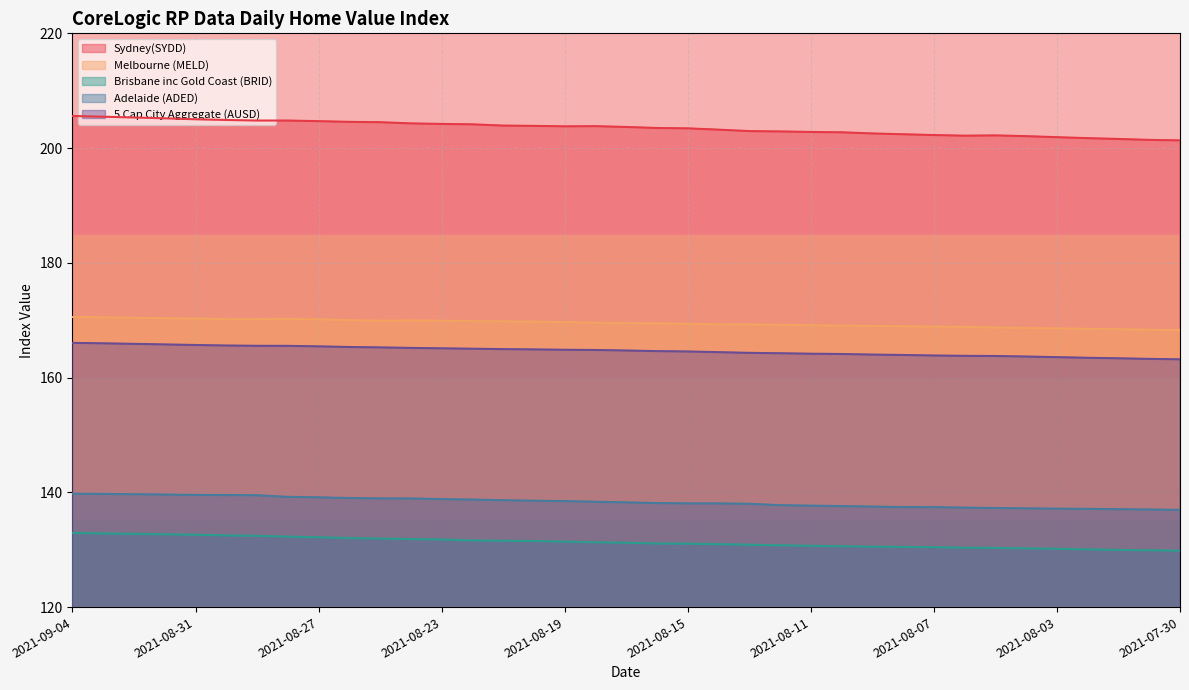

What are all the series names shown in the legend?

Sydney(SYDD), Melbourne (MELD), Brisbane inc Gold Coast (BRID), Adelaide (ADED), 5 Cap City Aggregate (AUSD)